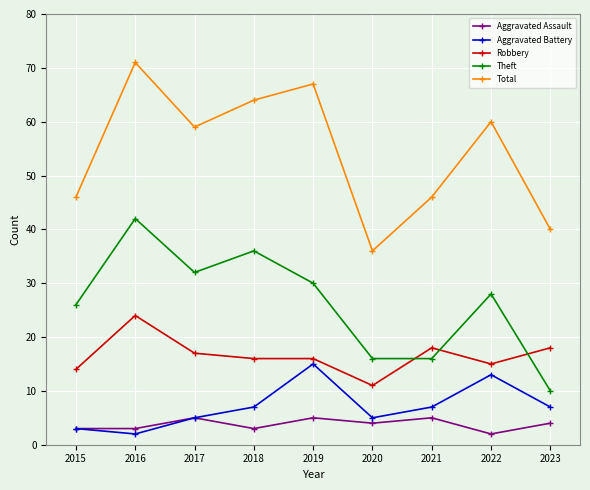

What is the highest value of the Aggravated Assault series?

5